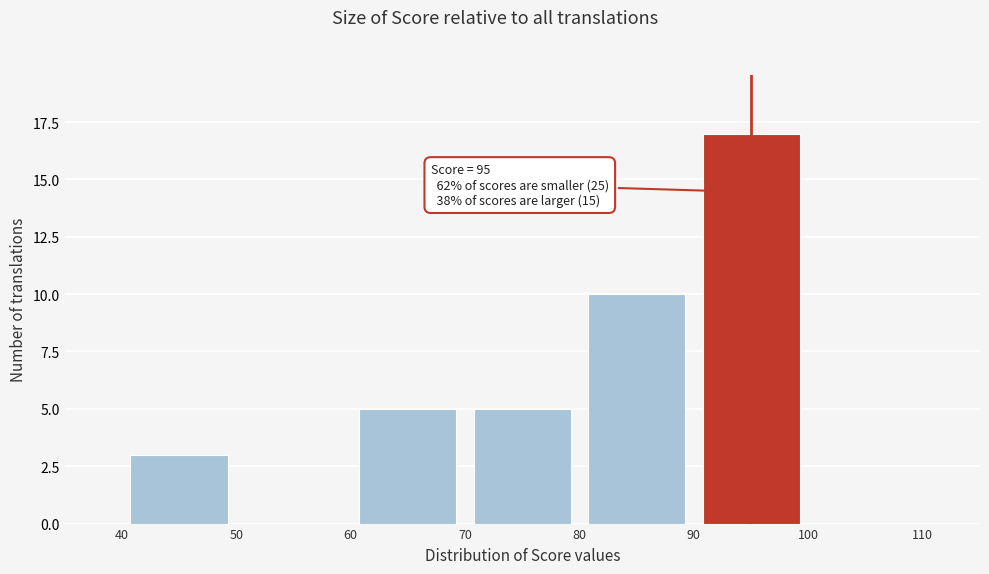

Which range on the x-axis has the tallest bar?

90 to 100